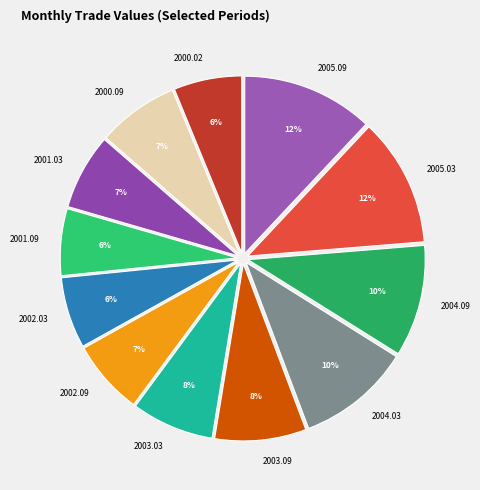

Is 2003.03 the majority of the pie?

No